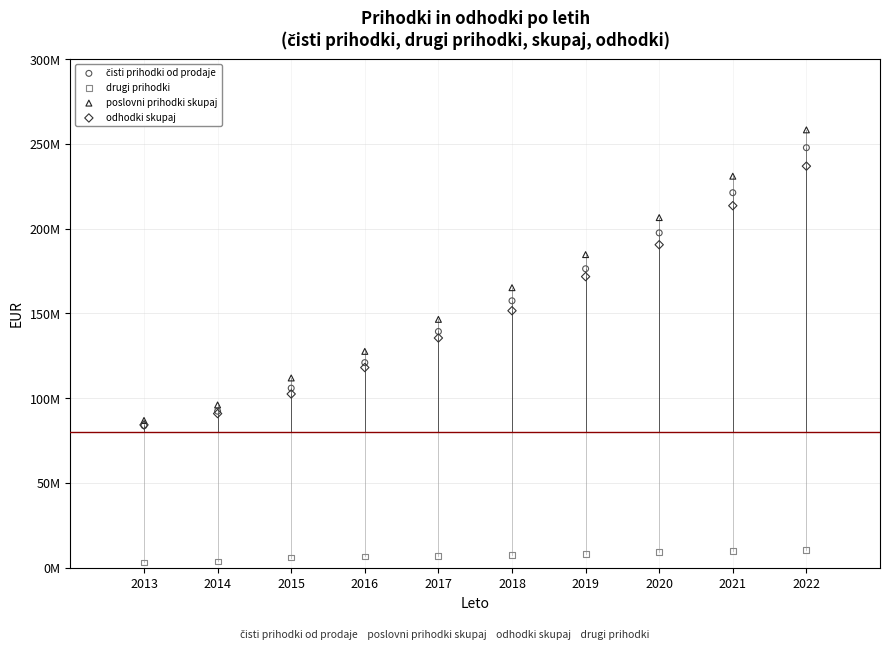

Which series contains the highest Y value?

poslovni prihodki skupaj